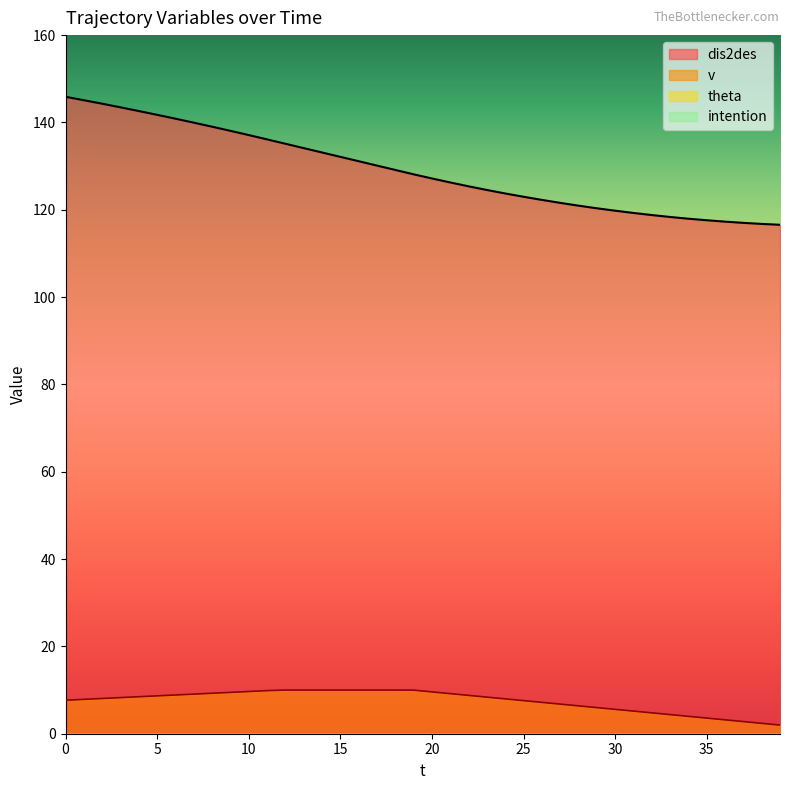

Reading right to left, transcribe all the data shown in this chart.

dis2des: 39=116.6	38=116.8	37=117.0	36=117.3	35=117.6	34=118.0	33=118.3	32=118.8	31=119.3	30=119.8	29=120.3	28=120.9	27=121.6	26=122.3	25=123.0	24=123.7	23=124.5	22=125.4	21=126.2	20=127.2	19=128.1	18=129.1	17=130.1	16=131.1	15=132.1	14=133.1	13=134.1	12=135.1	11=136.1	10=137.1	9=138.1	8=139.0	7=139.9	6=140.9	5=141.7	4=142.6	3=143.5	2=144.3	1=145.1	0=145.9
v: 39=2.0	38=2.4	37=2.8	36=3.2	35=3.6	34=4.0	33=4.4	32=4.8	31=5.2	30=5.6	29=6.0	28=6.4	27=6.8	26=7.2	25=7.6	24=8.0	23=8.4	22=8.8	21=9.2	20=9.6	19=10.0	18=10.0	17=10.0	16=10.0	15=10.0	14=10.0	13=10.0	12=10.0	11=9.9	10=9.7	9=9.5	8=9.3	7=9.1	6=8.9	5=8.7	4=8.5	3=8.3	2=8.1	1=7.9	0=7.7